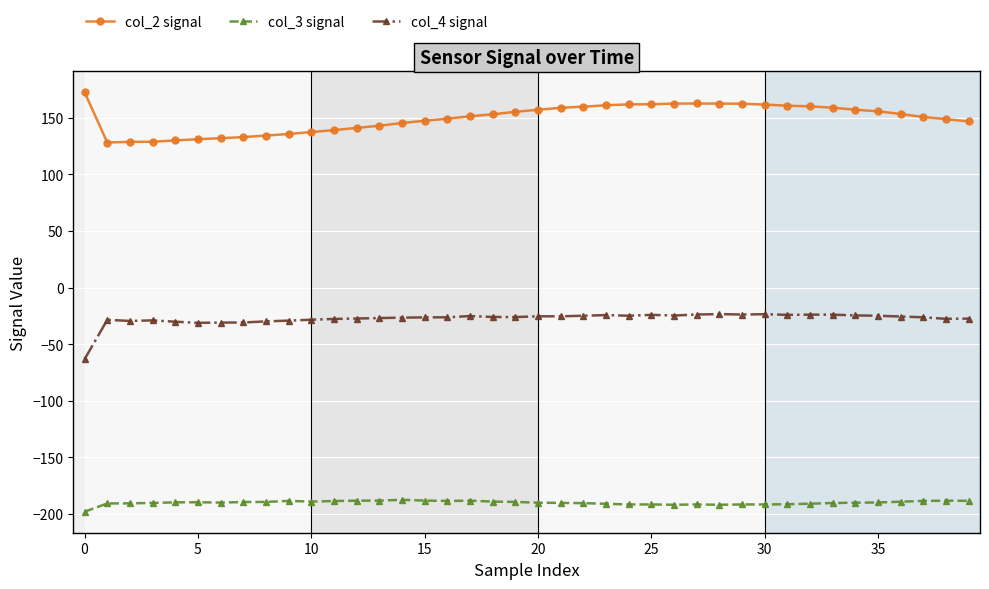

Rank the series by their maximum value, from lowest to highest.

col_3 signal, col_4 signal, col_2 signal